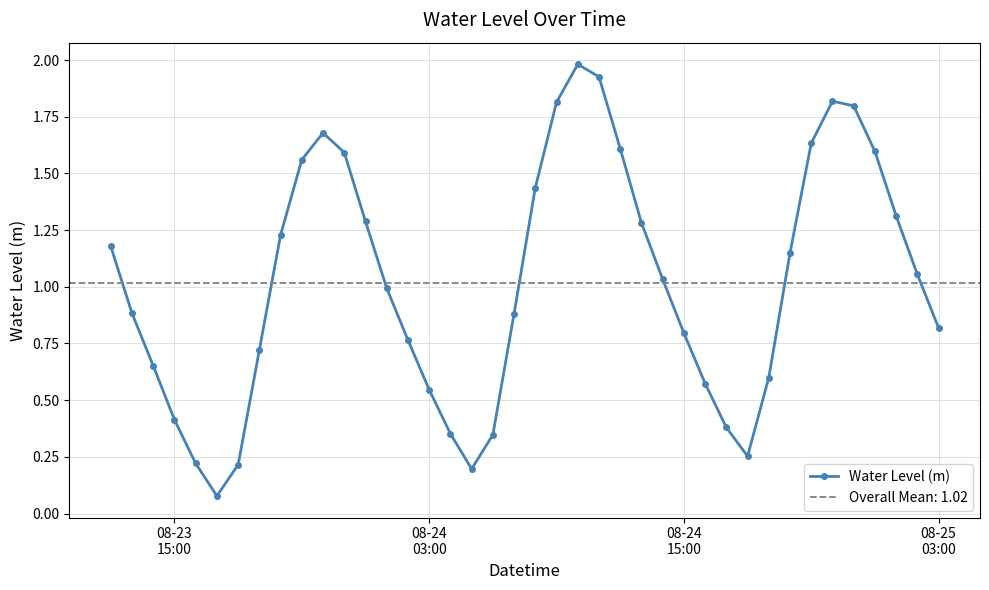

In Water Level (m), how many points are lower than both neighbors (excluding endpoints)?

3